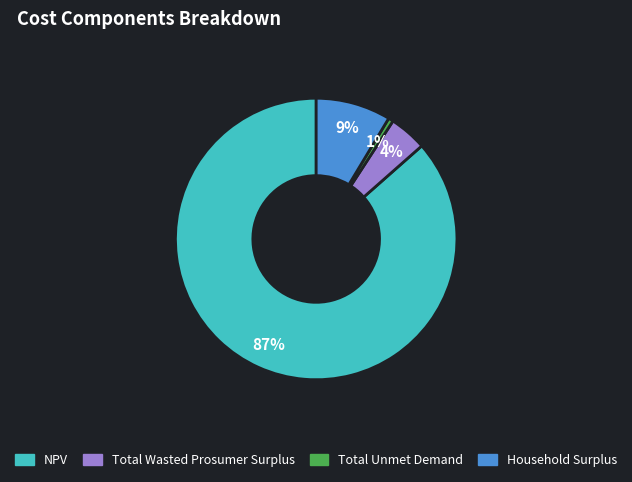

To the nearest percent, what percentage of the pie is Household Surplus?

9%